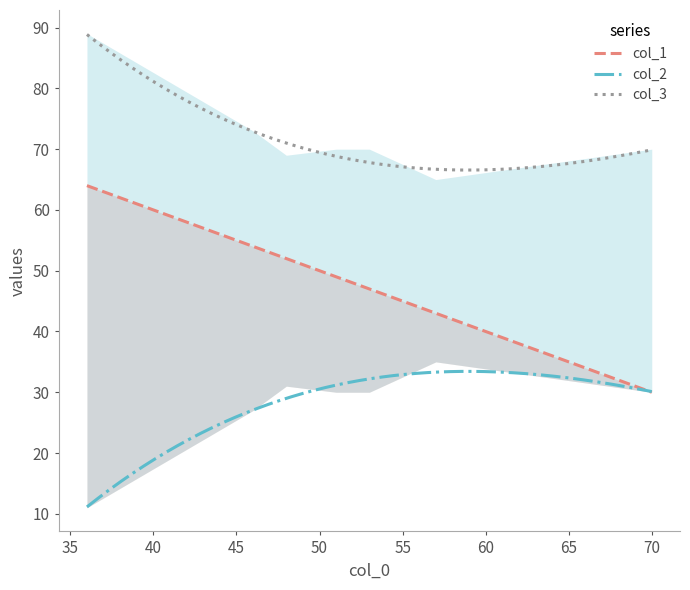

Does the chart display data point markers on the line(s)?

No